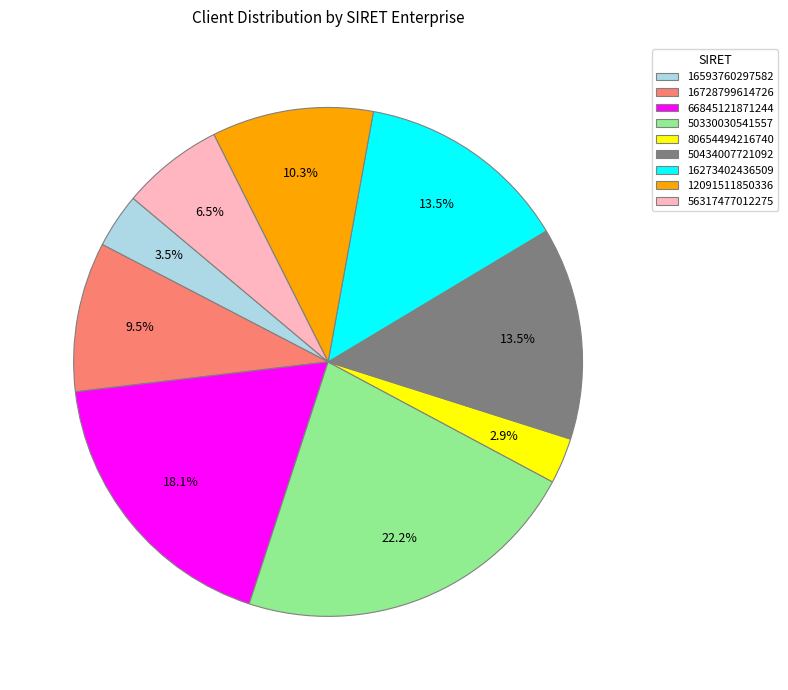

What is the smallest slice in the pie chart?

80654494216740